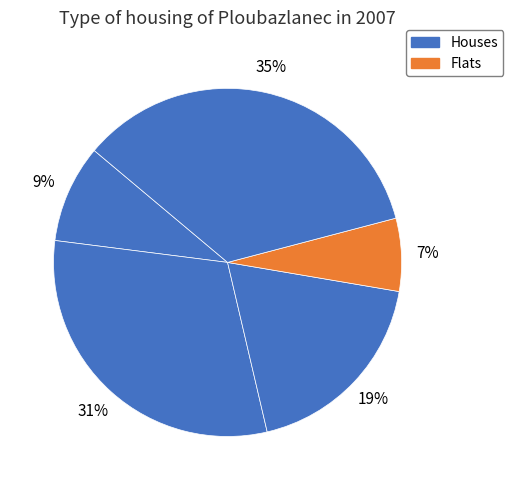

How many slices are in this pie chart?

5